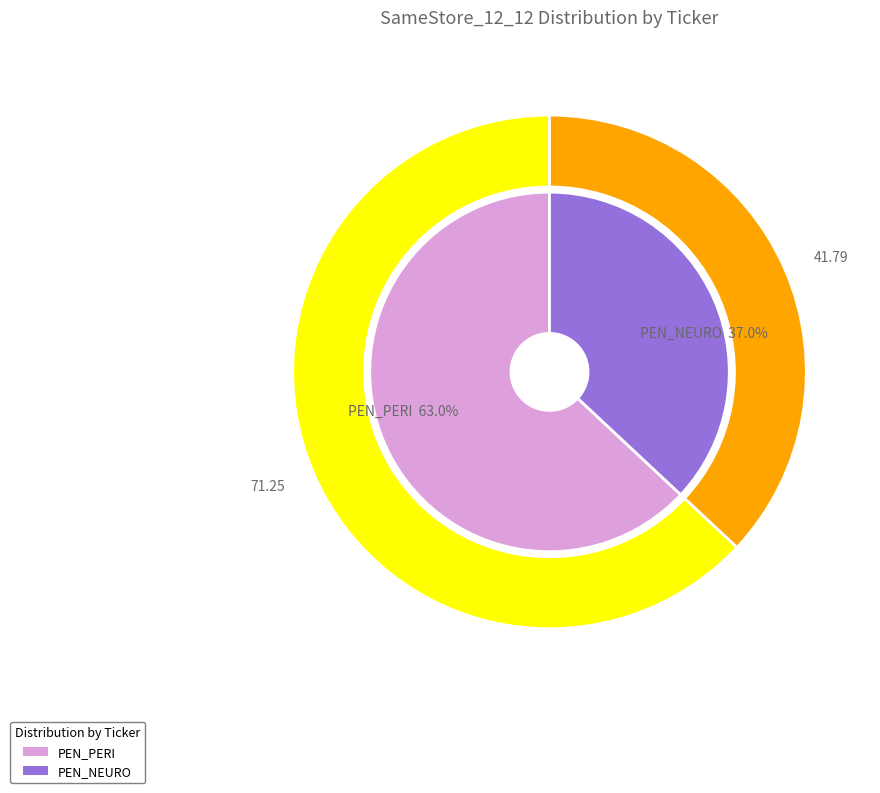

How many segments does this pie chart have?

2